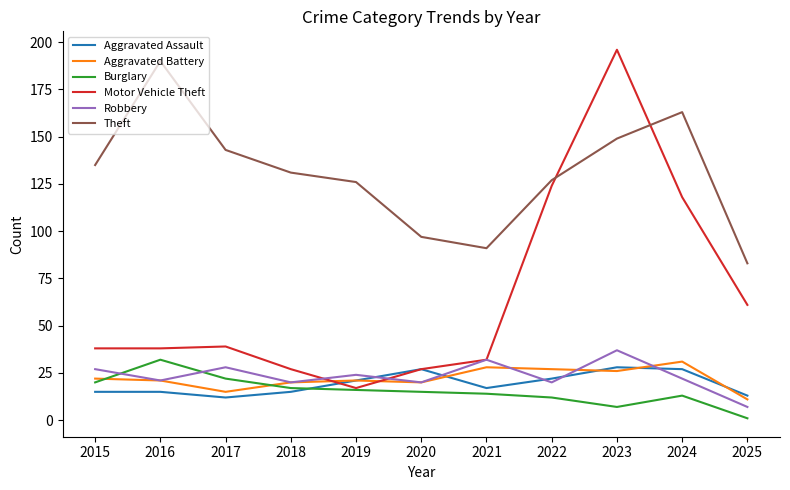

Is the value of Burglary at 2021 greater than the value of Theft at 2019?

No